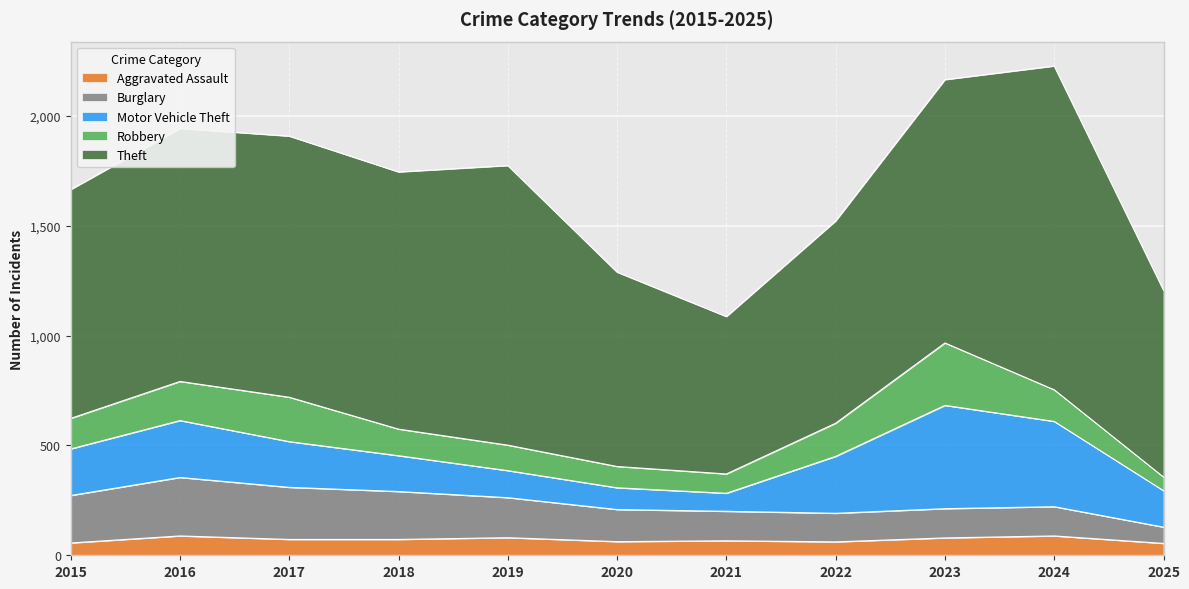

Rank the categories by Robbery value from highest to lowest.

2023, 2017, 2016, 2022, 2024, 2015, 2018, 2019, 2020, 2021, 2025